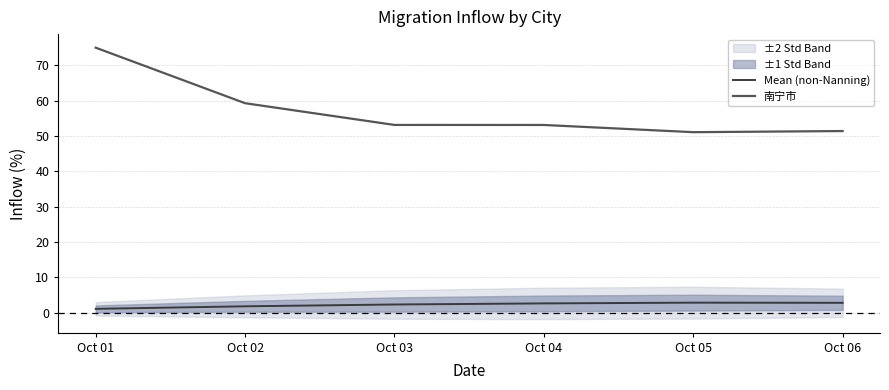

Reading left to right, what are all the values shown in this chart?

Mean (non-Nanning): 1.0	1.8	2.3	2.6	2.8	2.7
南宁市: 75.0	59.2	53.1	53.1	51.0	51.4